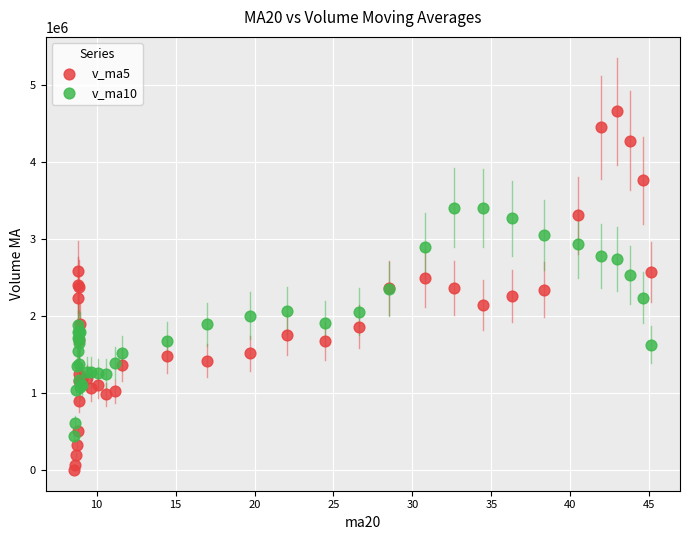

Which series has the widest spread of Y values?

v_ma5